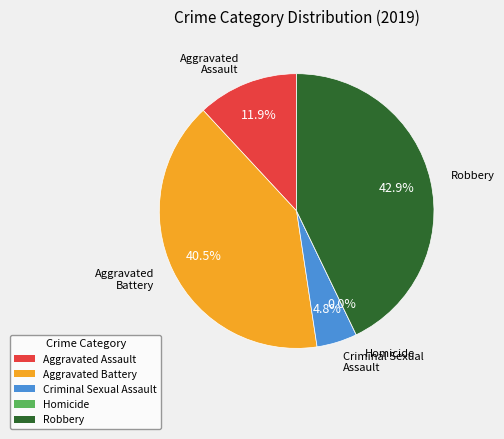

Is it true that Robbery is 52% of the pie?

False